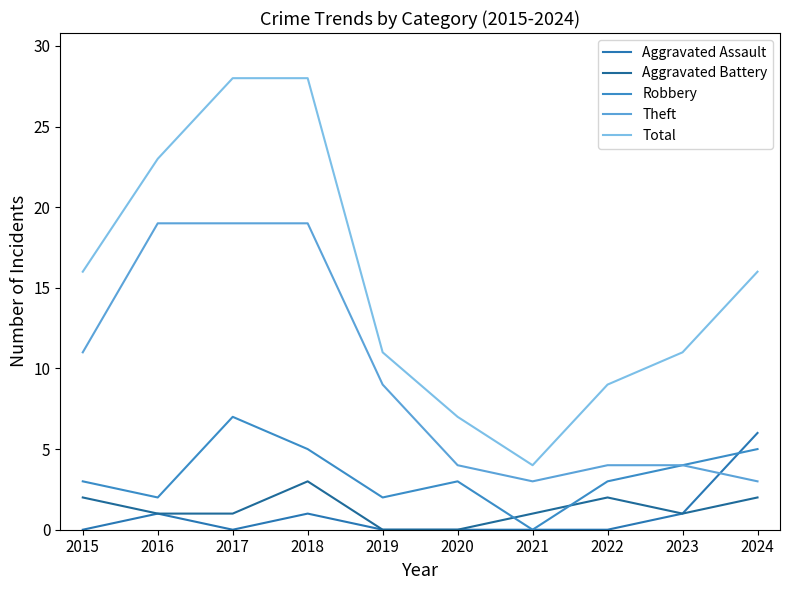

What is the value of the Total point at the 5th from the left?

11